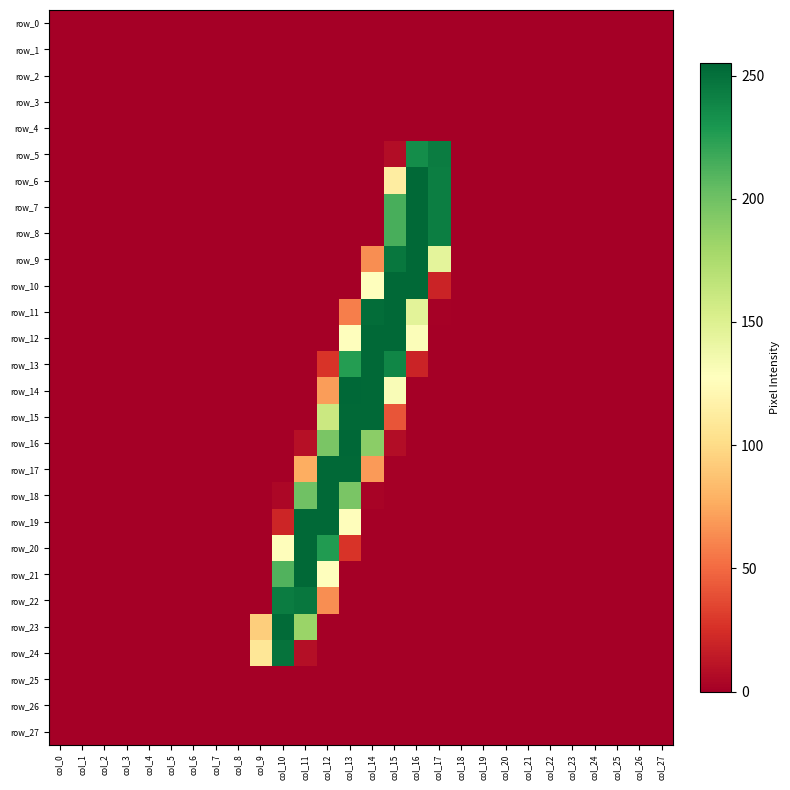

At col_12, list the series in order from largest to smallest.

row_17, row_18, row_19, row_20, row_16, row_15, row_21, row_14, row_22, row_13, row_0, row_1, row_2, row_3, row_4, row_5, row_6, row_7, row_8, row_9, row_10, row_11, row_12, row_23, row_24, row_25, row_26, row_27